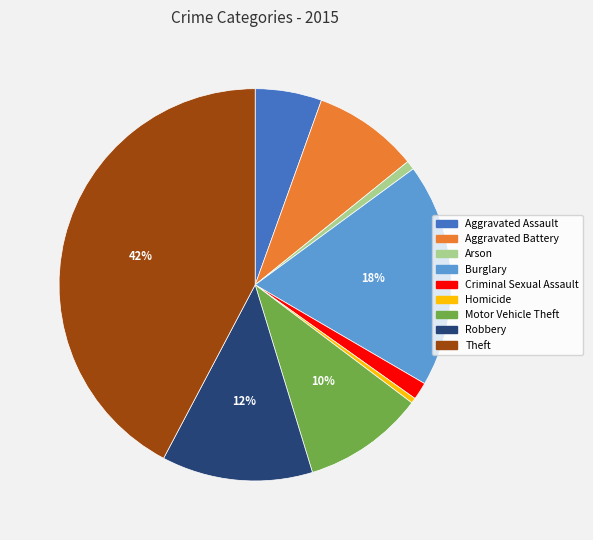

True or false: Arson accounts for 11% of the total.

False